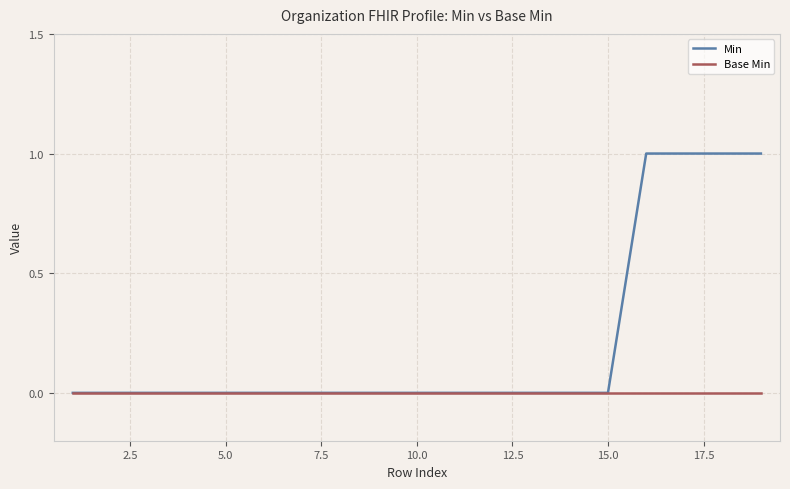

List the series in order of their peak value, highest first.

Min, Base Min